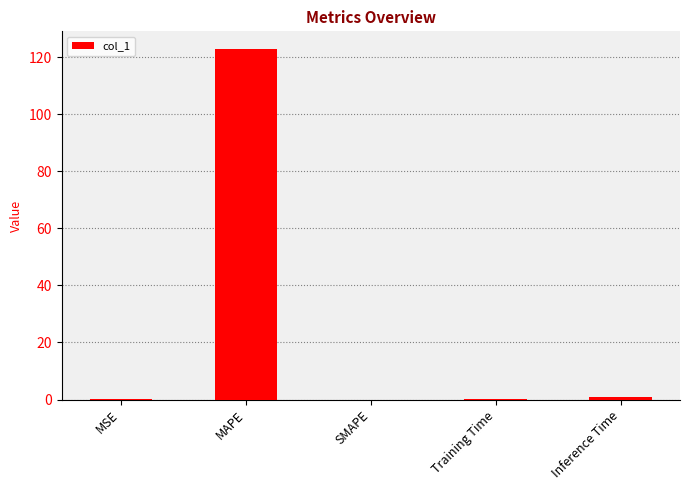

Which has a higher value, MSE or MAPE?

MAPE